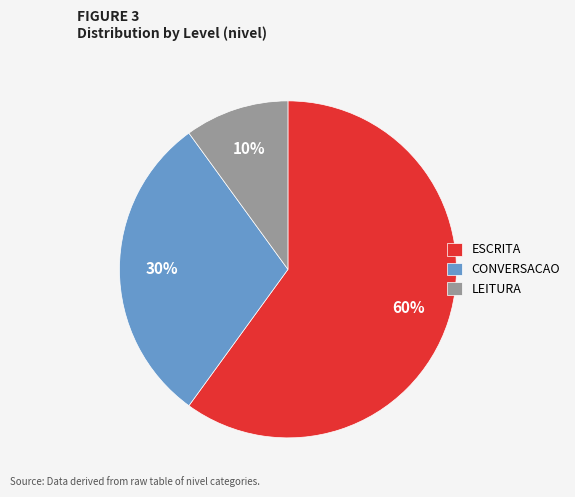

Is the sum of ESCRITA and CONVERSACAO greater than half?

Yes